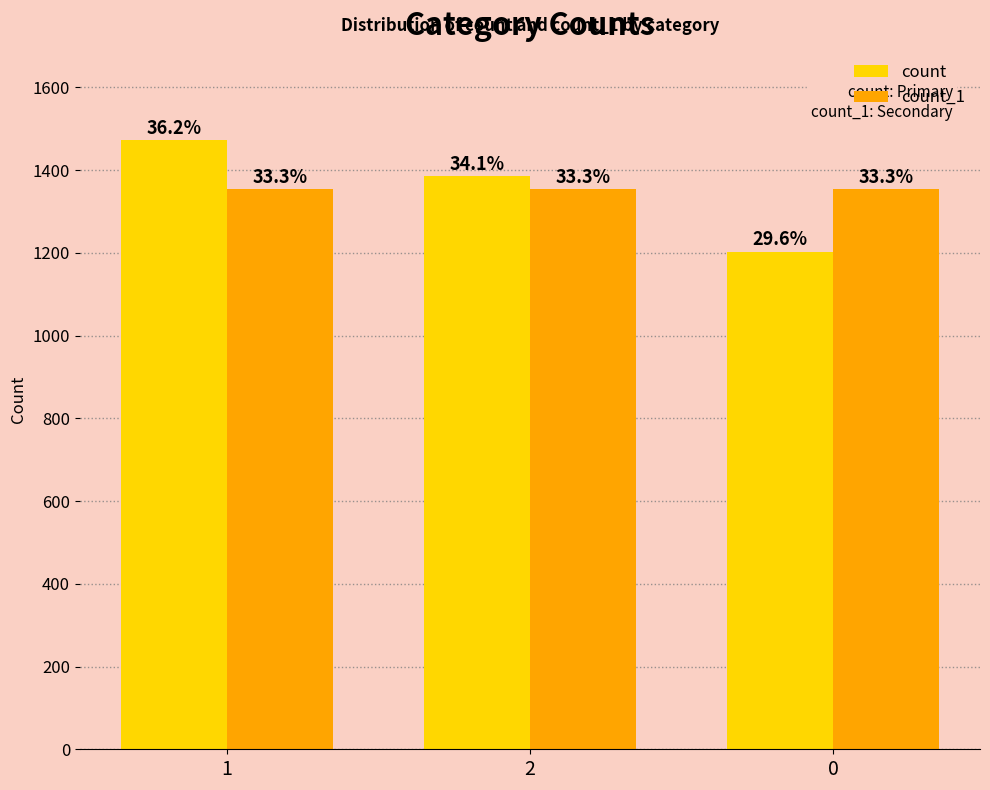

What is the sum of all count values?

4061